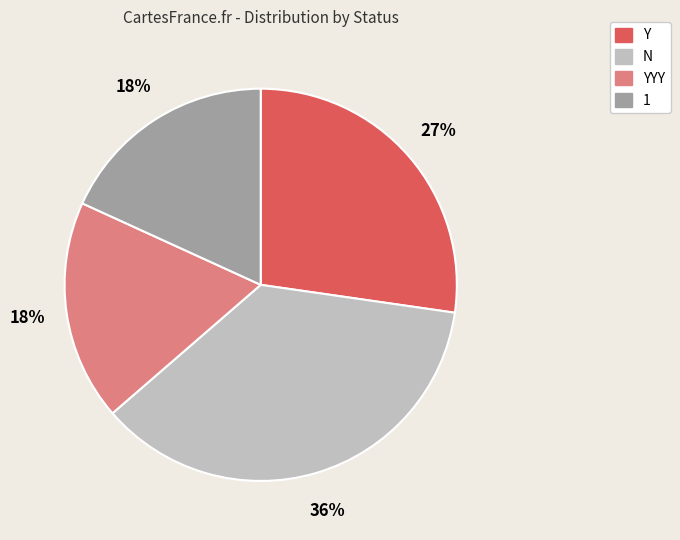

Between N and YYY, which is larger?

N